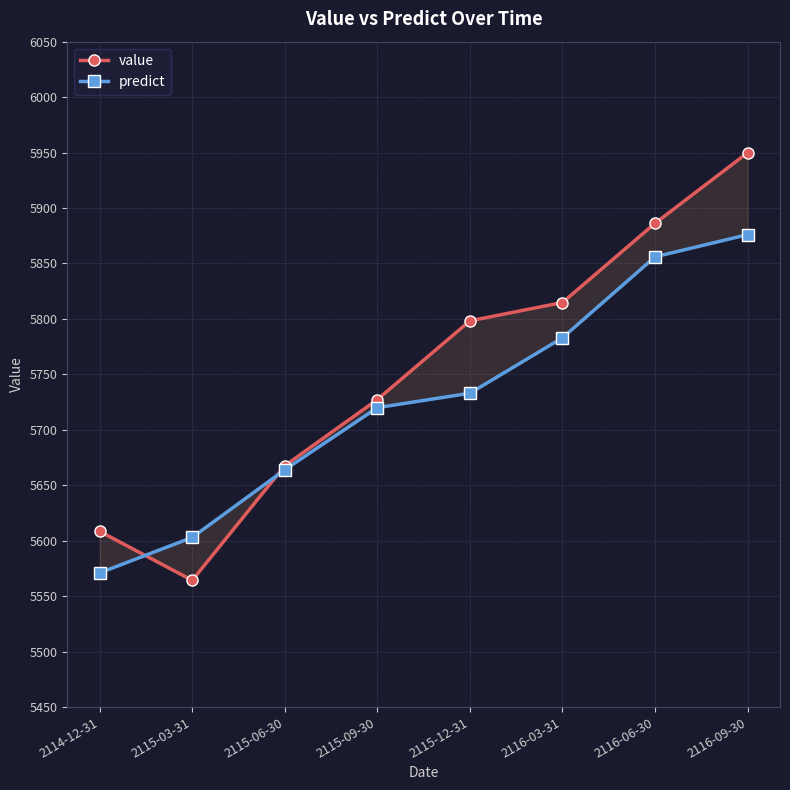

Where do predict and value first cross each other?

2114-12-31 and 2115-03-31